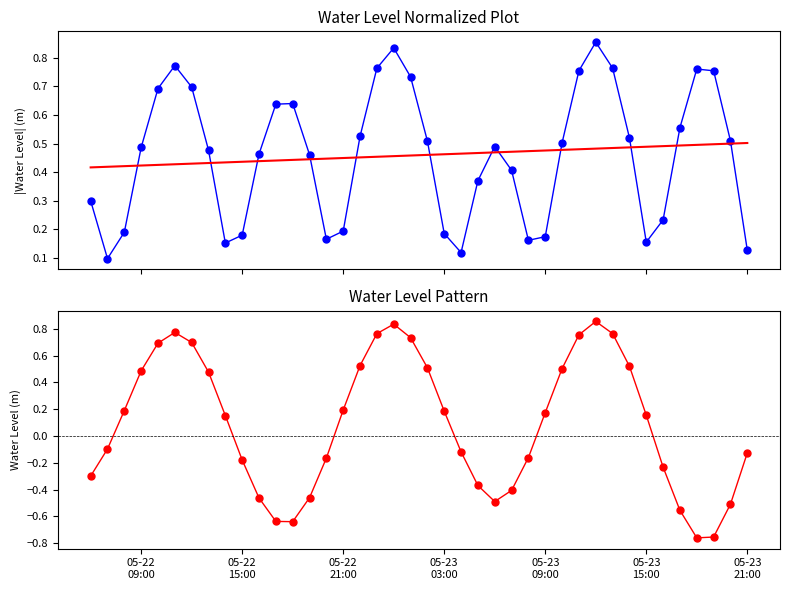

What are all the series names shown in the legend?

Water Level (m), Trend